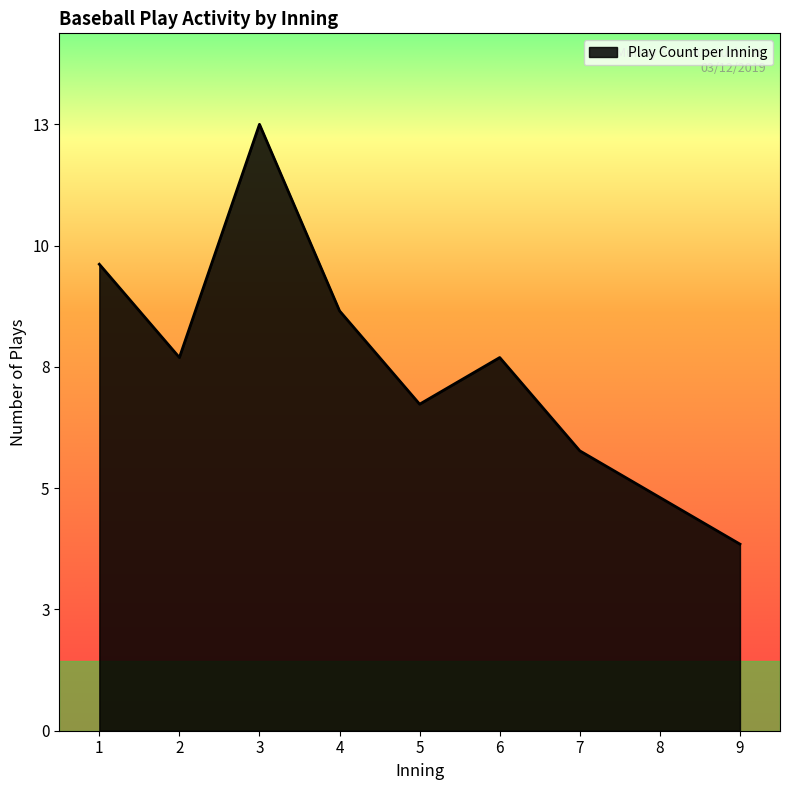

Does the chart have visible grid lines?

No